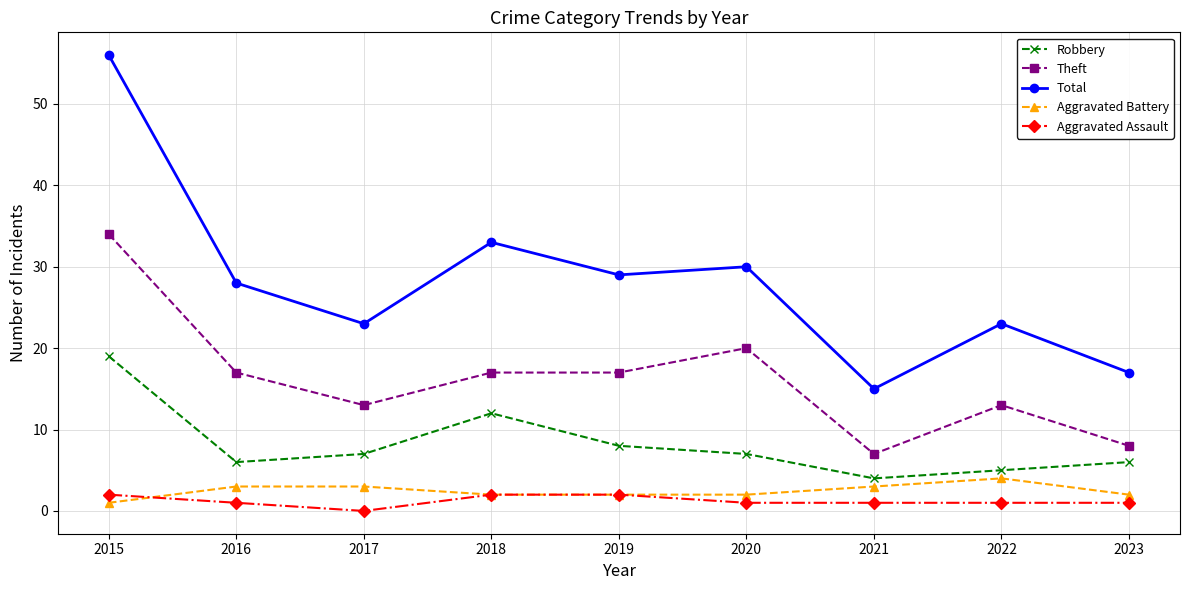

What is the total value across all series at 2022?

46